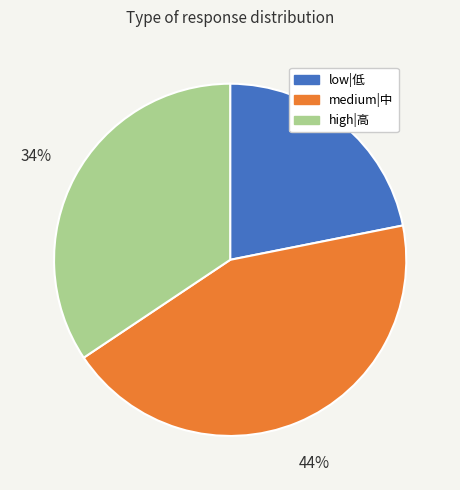

Does any single category account for the majority?

No